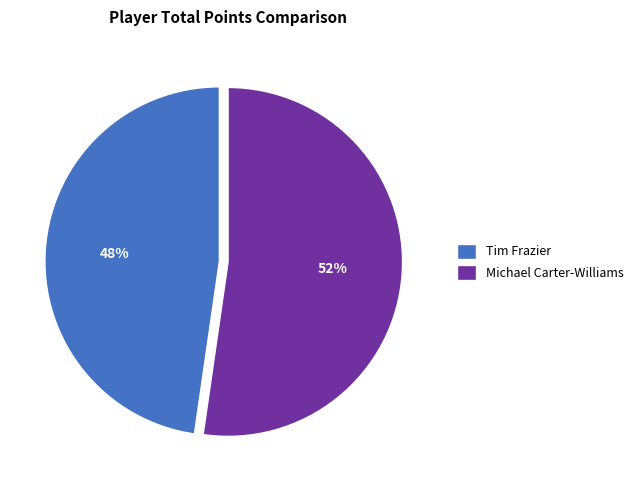

Approximately how many times larger is the value at Tim Frazier compared to Michael Carter-Williams?

0.9